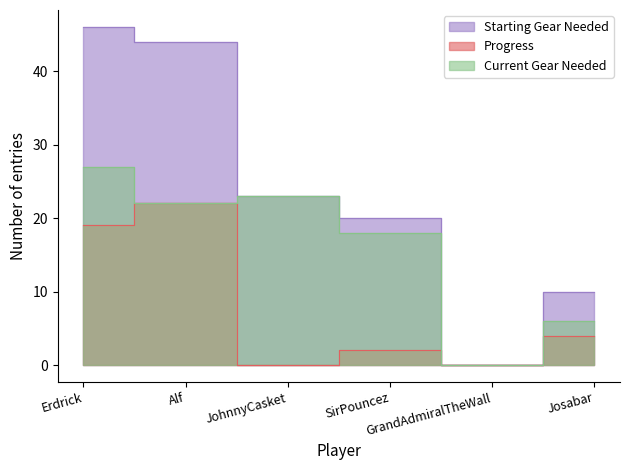

What is the value of the Starting Gear Needed point at the 6th from the left?

10